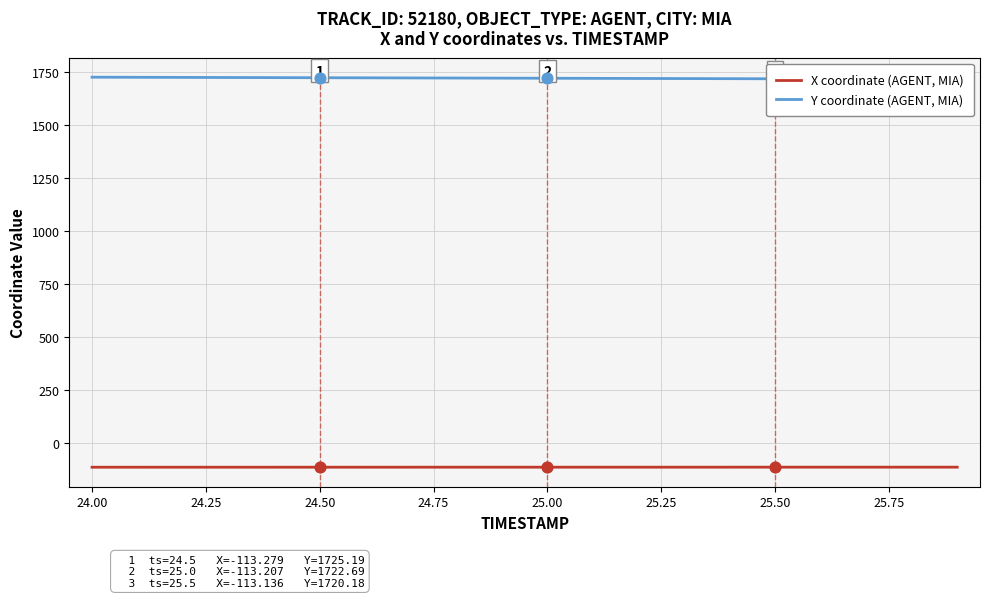

Which series has the widest spread of Y values?

Y coordinate (AGENT, MIA)